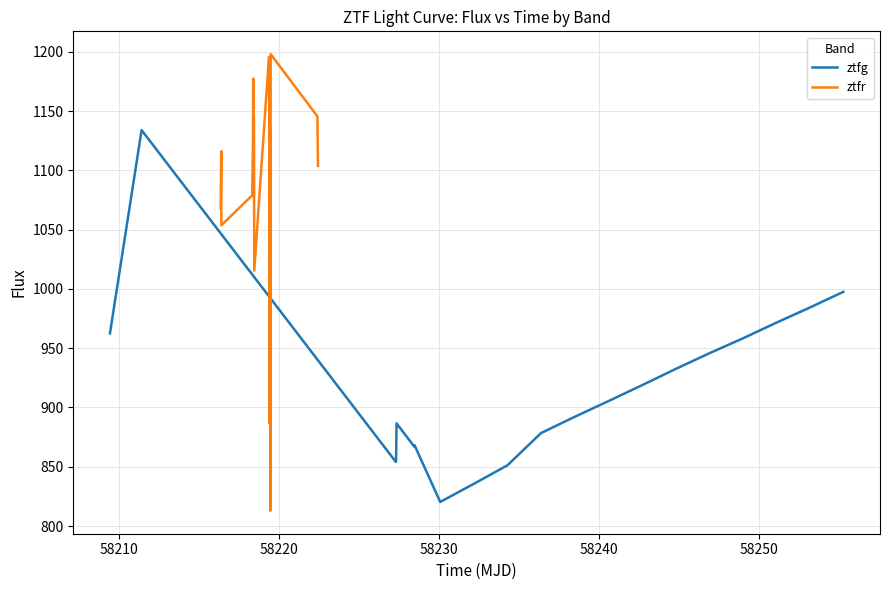

What is the lowest value of the ztfr series?

812.8